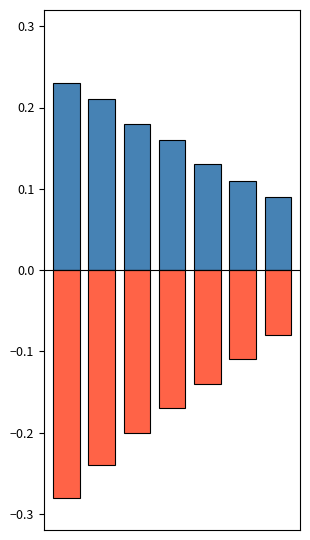

What are all the series names shown in the legend?

positive, negative